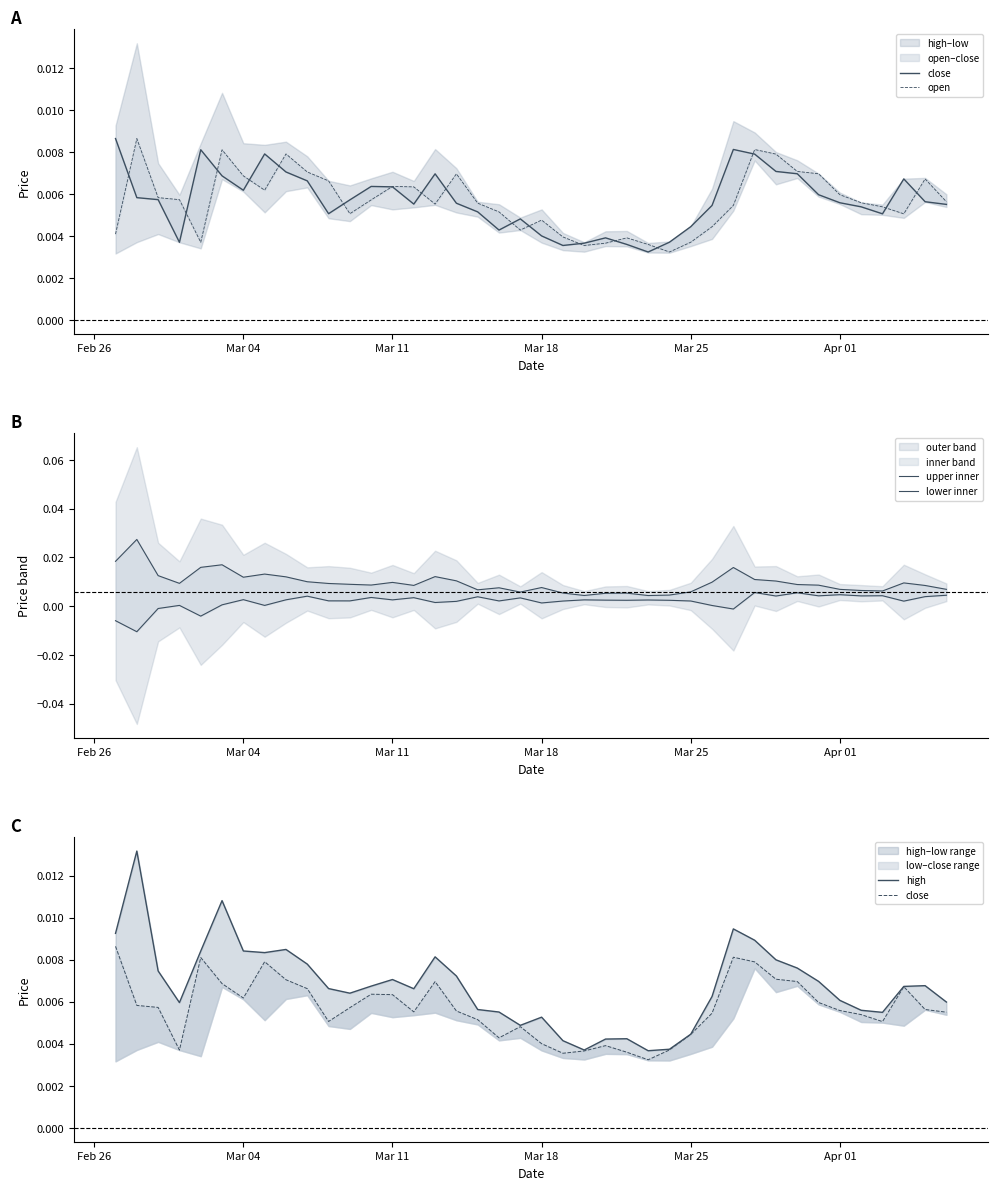

Which series has the largest range (max minus min)?

upper inner